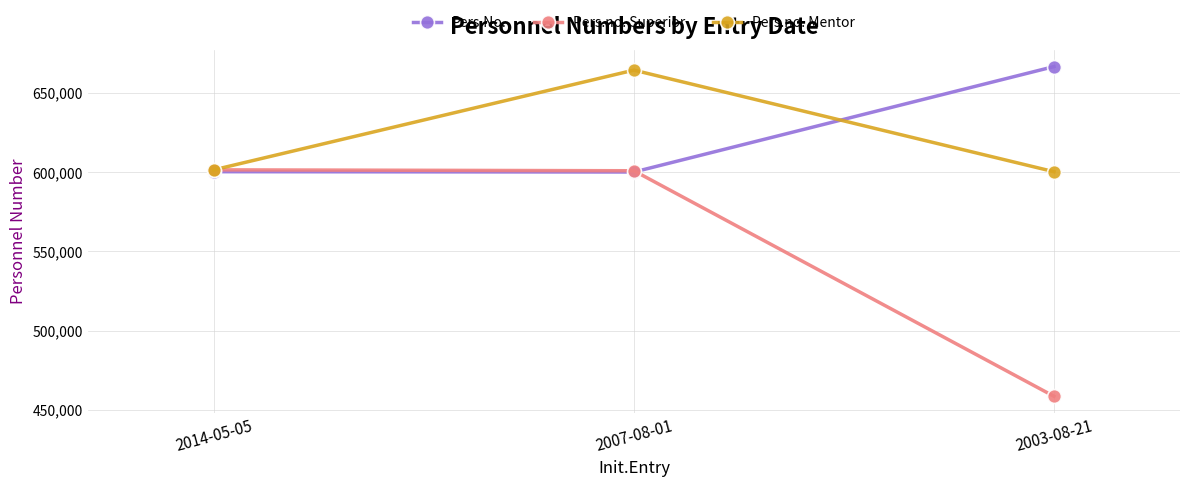

What value does the Pers.no. Superior series have at 2014-05-05, to the nearest 100?

601500